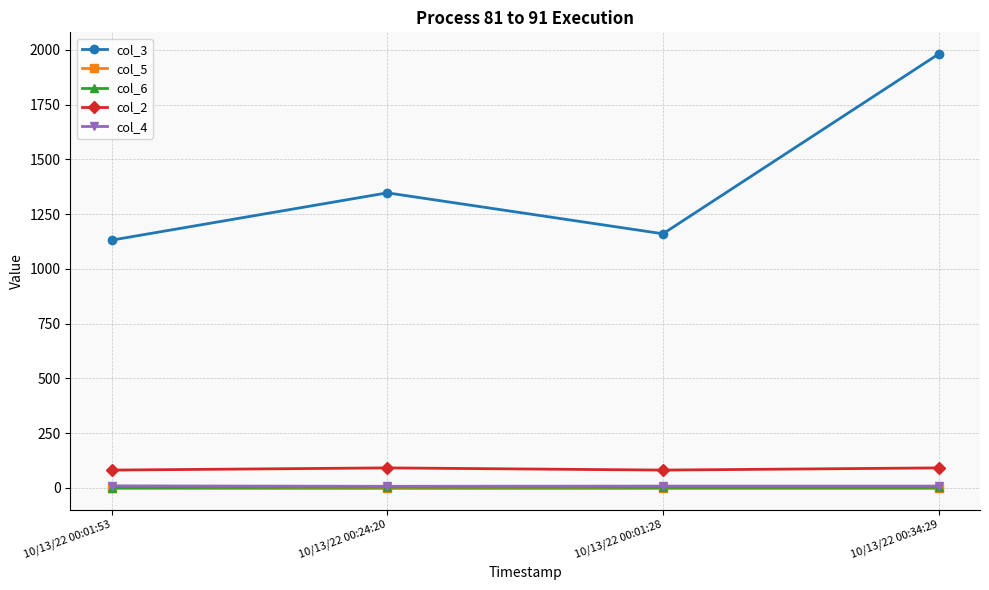

Rank the categories by col_3 value from highest to lowest.

10/13/22 00:34:29, 10/13/22 00:24:20, 10/13/22 00:01:28, 10/13/22 00:01:53